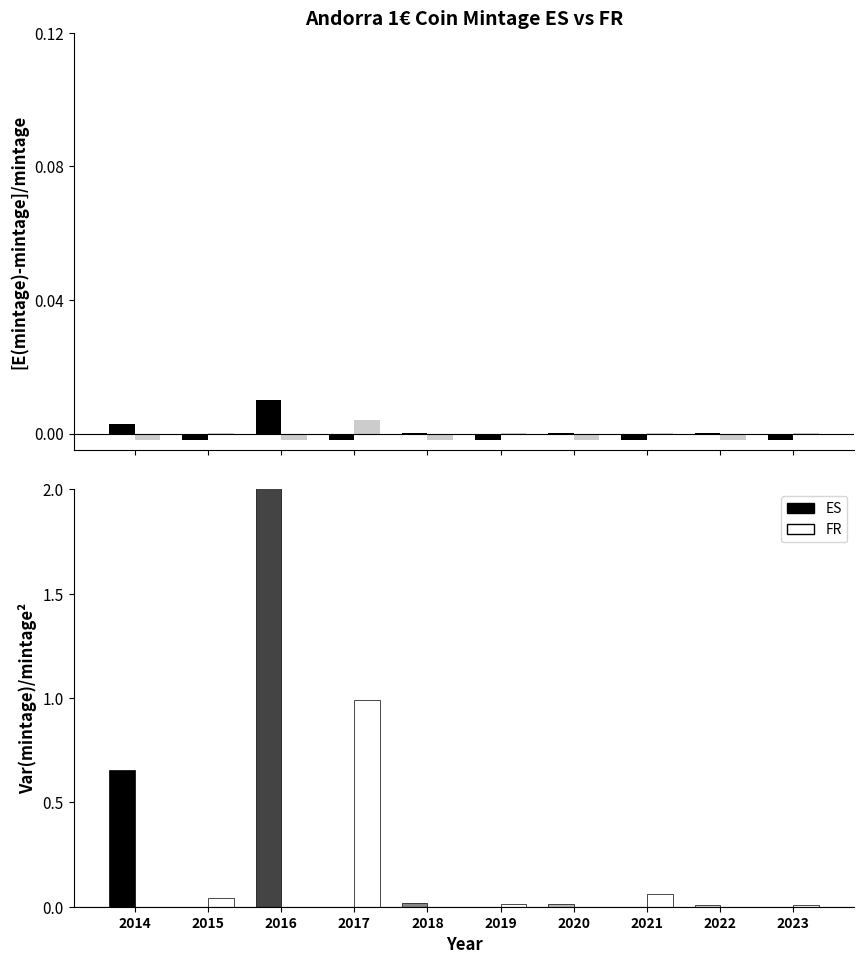

What are all the series names shown in the legend?

ES, FR